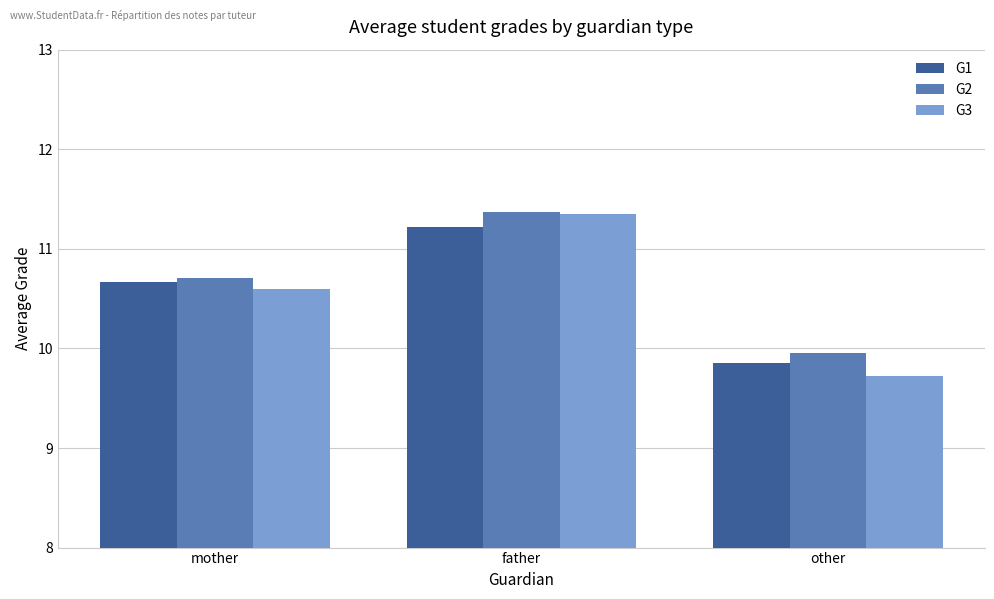

What is the approximate value of G2 at mother?

10.7